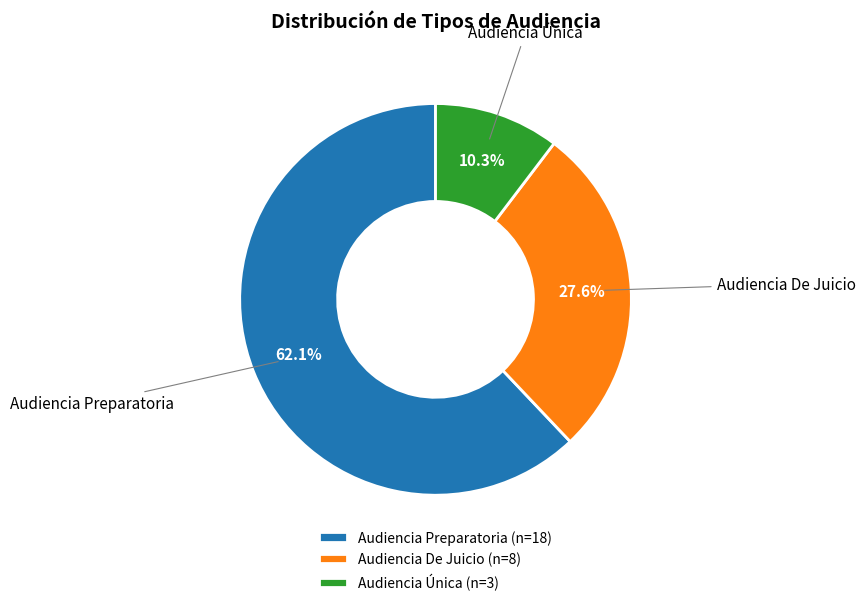

Does Audiencia Única represent more than half of the total?

No